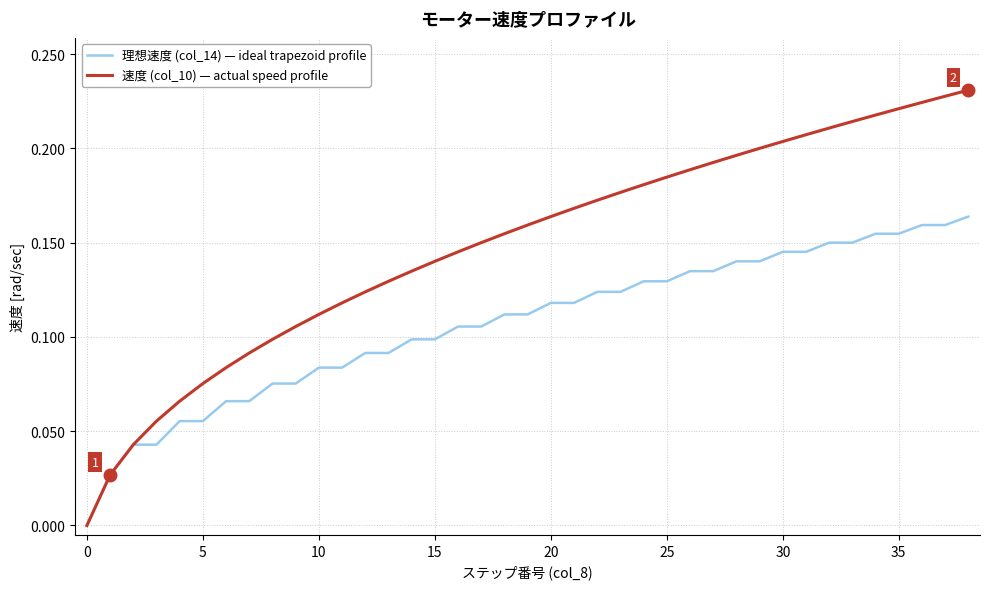

Which series has the largest range (max minus min)?

速度 (col_10) — actual speed profile